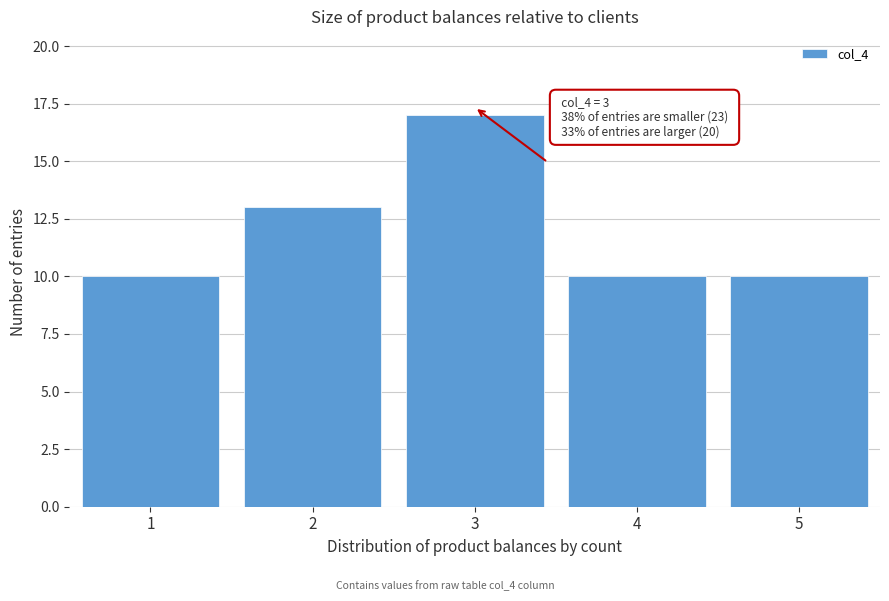

Reading left to right, transcribe all the data shown in this chart.

10	13	17	10	10